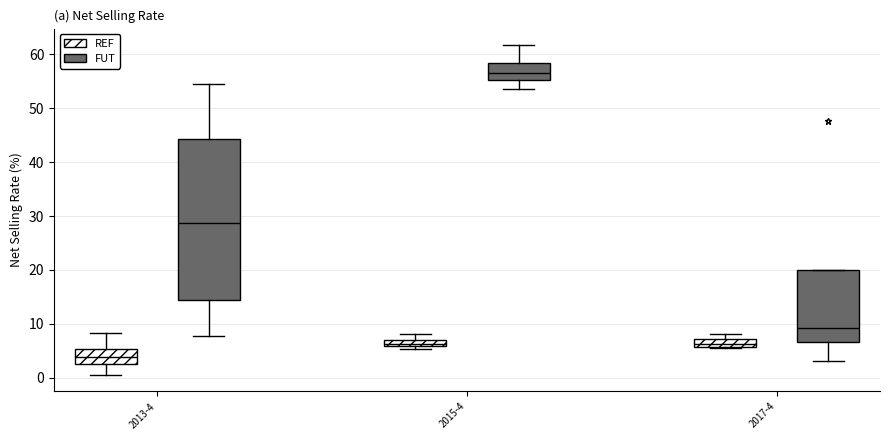

Where is the lower edge of the box for 2013-4 (REF) on the y-axis? The values are not printed on the chart, so give them approximately, as read against the axis.

3